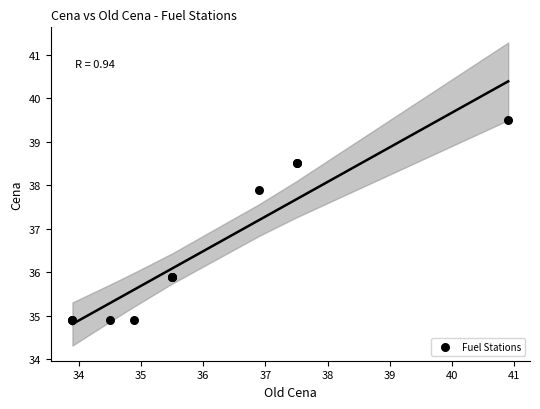

What Y value in the scatter plot is closest to 37?

37.9